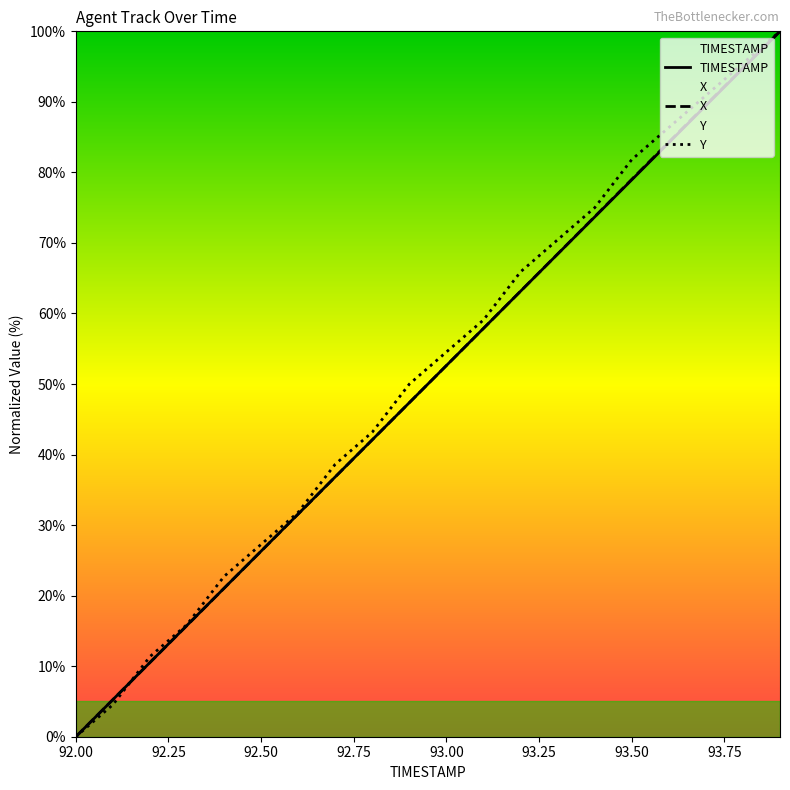

Which label corresponds to the smallest value in the chart?

92.00